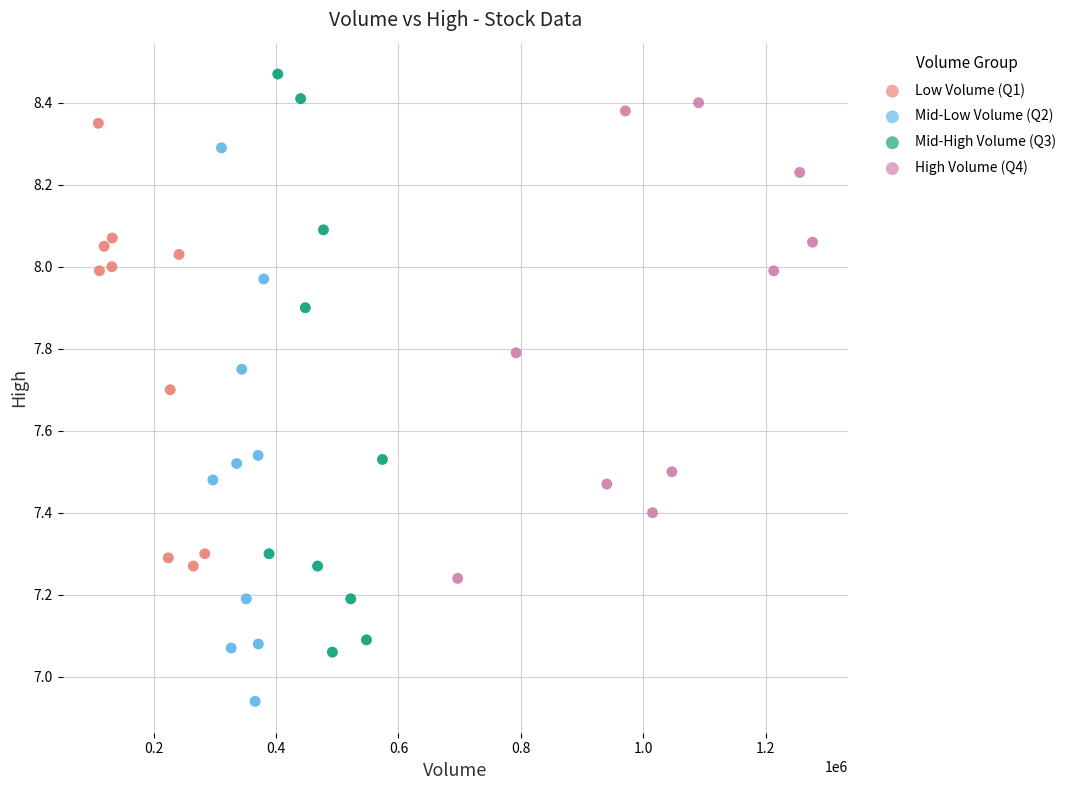

Which series contains the lowest Y value?

Mid-Low Volume (Q2)